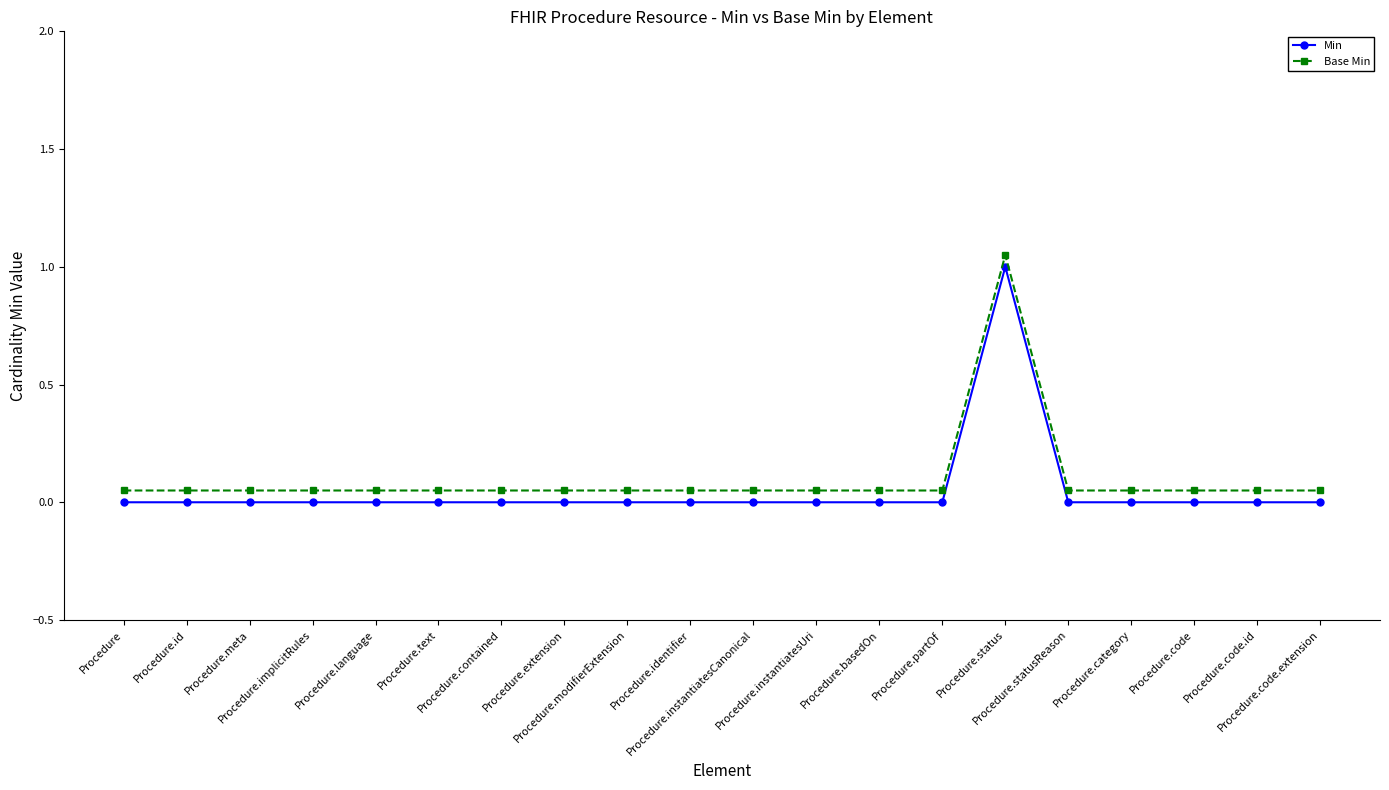

Rank the series by their maximum value, from highest to lowest.

Base Min, Min